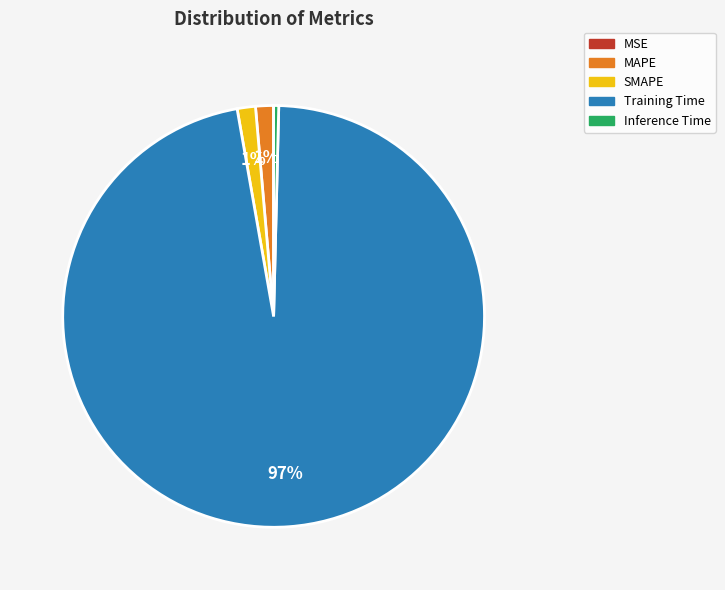

Which slice represents more than half of the pie?

Training Time